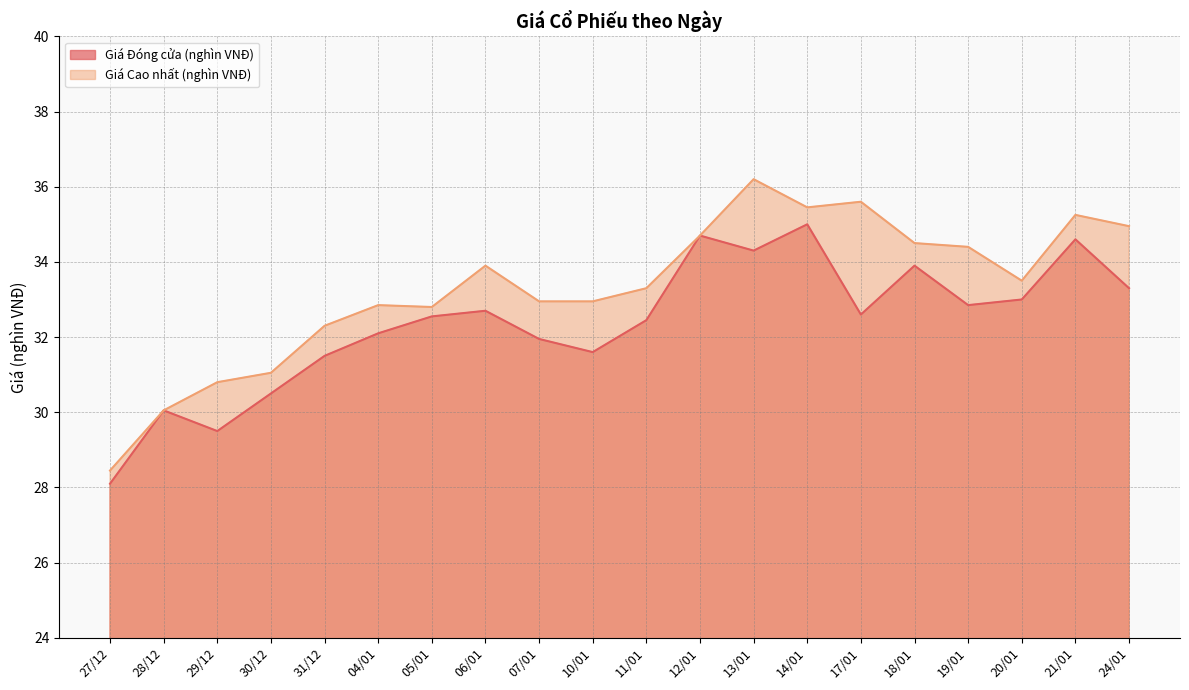

List the series in order of their peak value, lowest first.

Giá Đóng cửa (nghìn VNĐ), Giá Cao nhất (nghìn VNĐ)